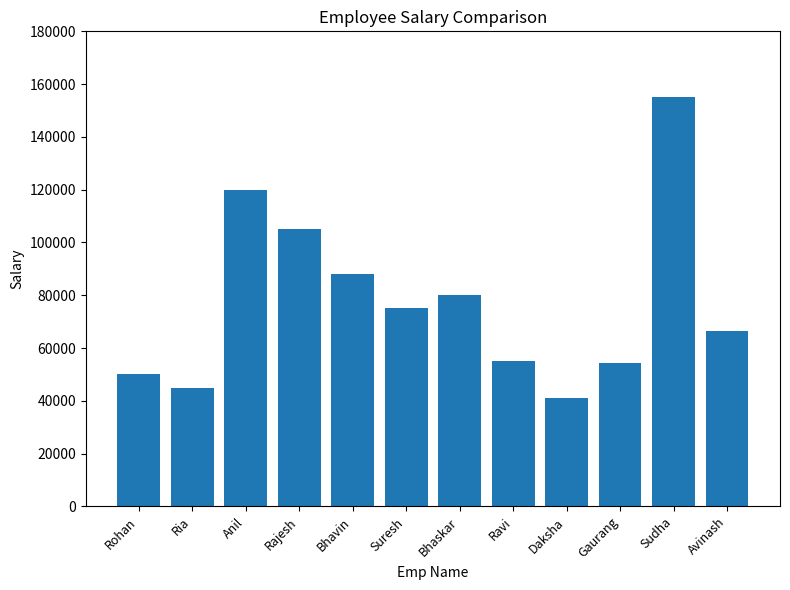

What is the greatest value displayed?

155000